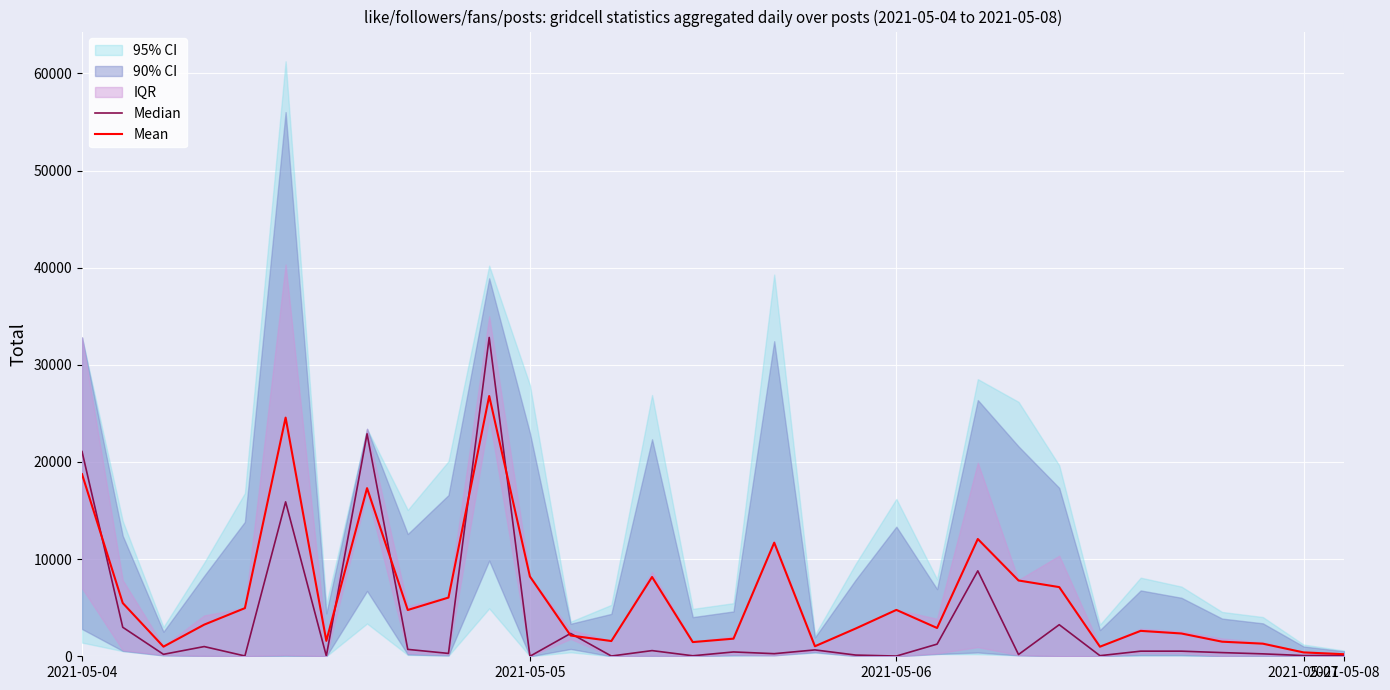

What is the highest value of the Mean series?

26790.0